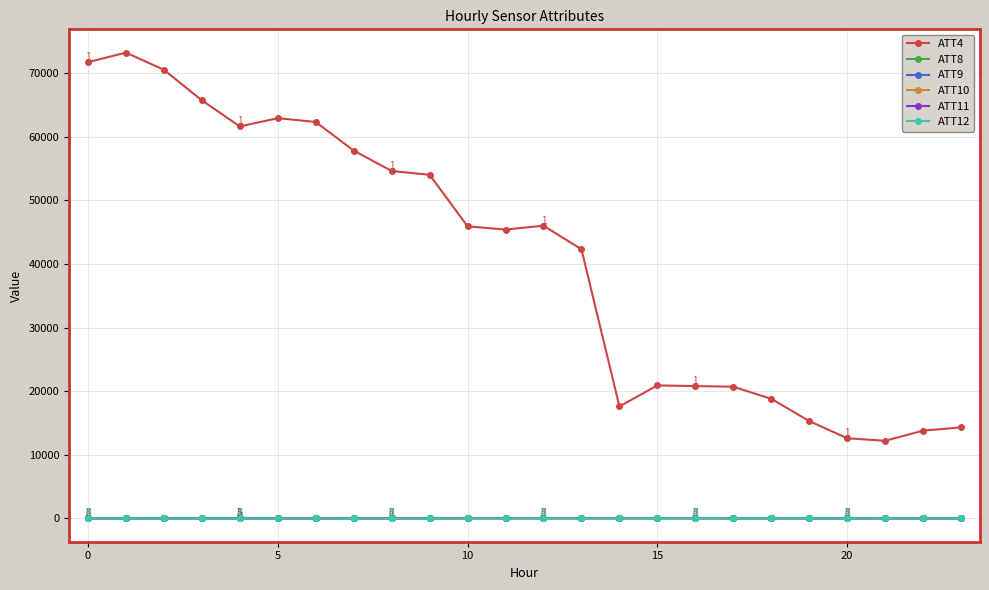

What is the greatest value displayed?

73200.0